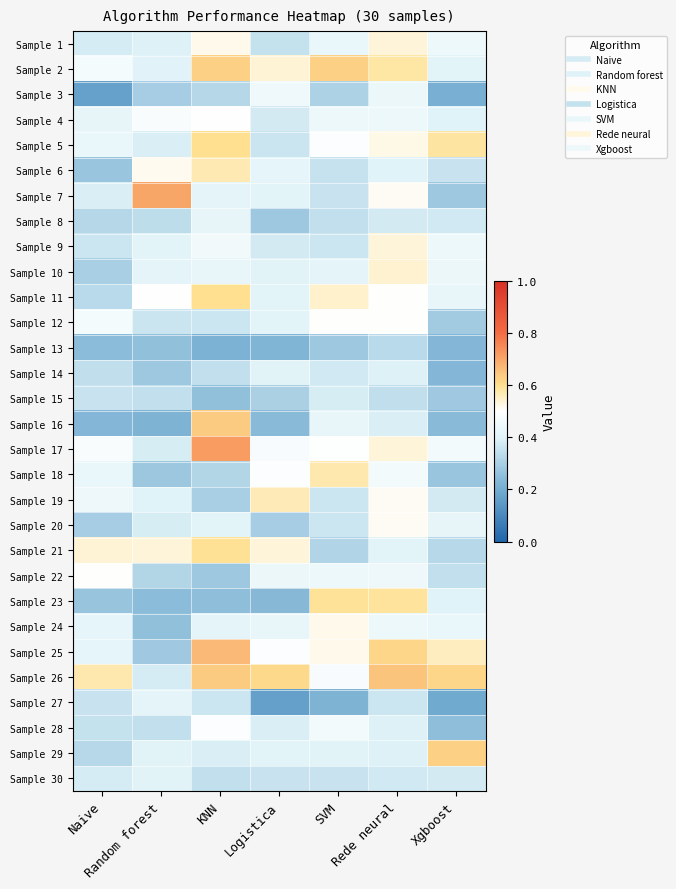

At which category is the sum across all series the highest?

Rede neural